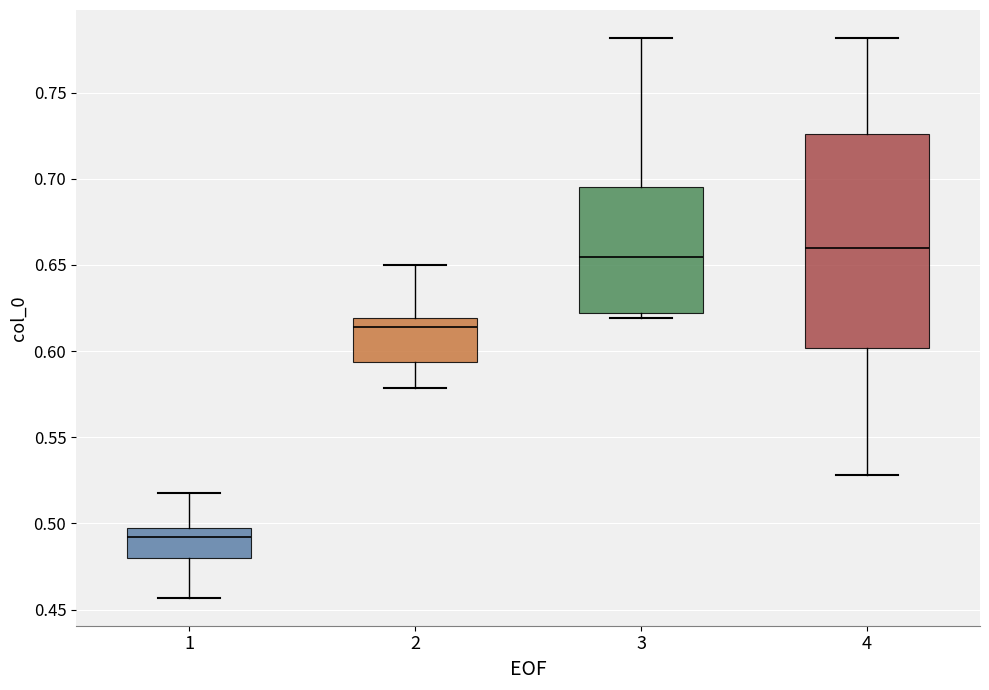

Which box has the lowest median line?

1